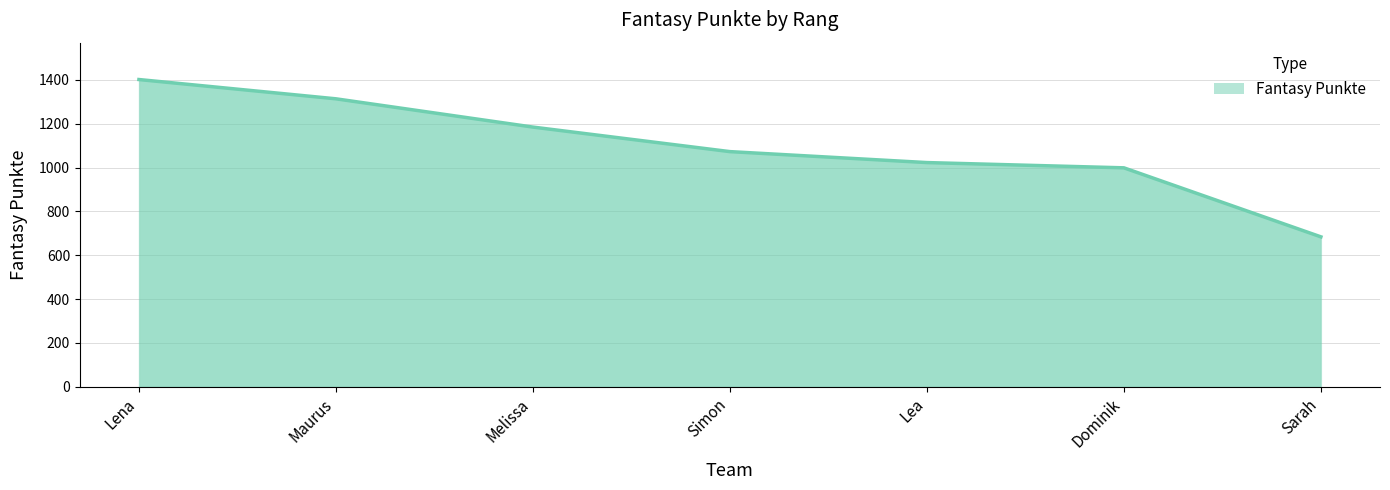

What is the change in value from Maurus to Lea?

-291